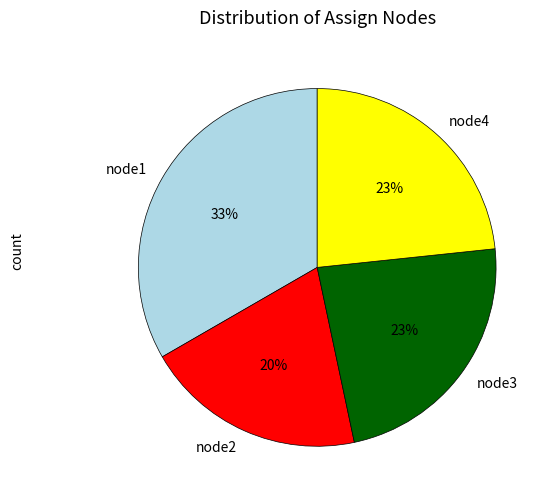

How many segments does this pie chart have?

4